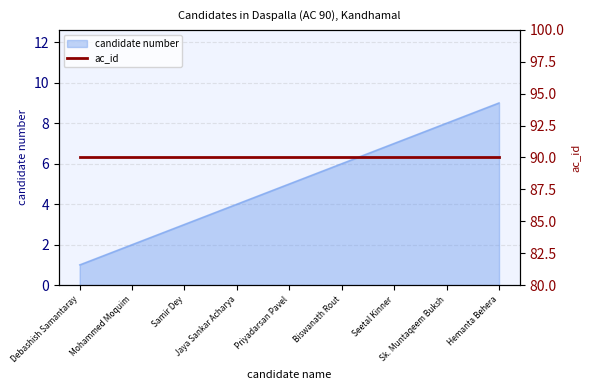

How many values are between 3 and 7?

5